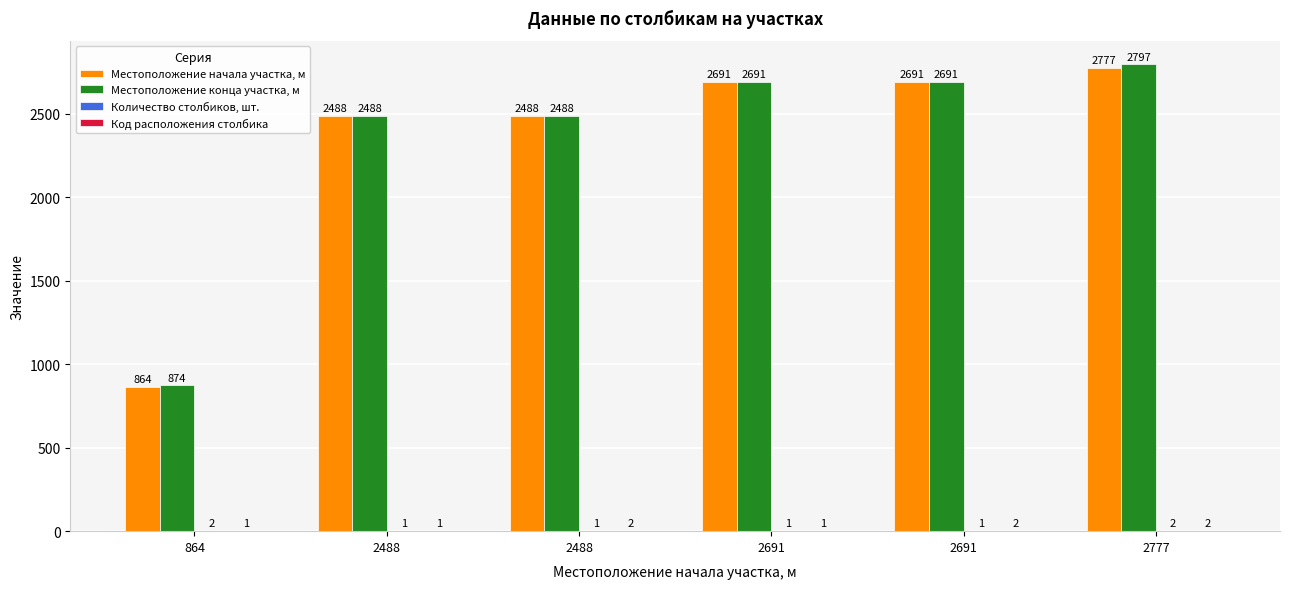

How many groups of bars are there?

6